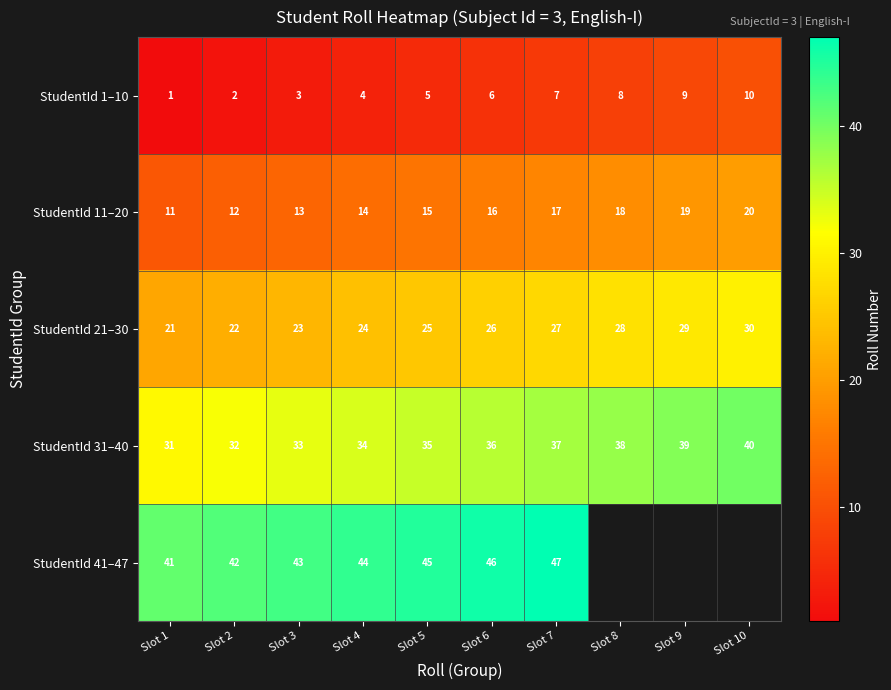

At how many categories does at least one series exceed 44?

3